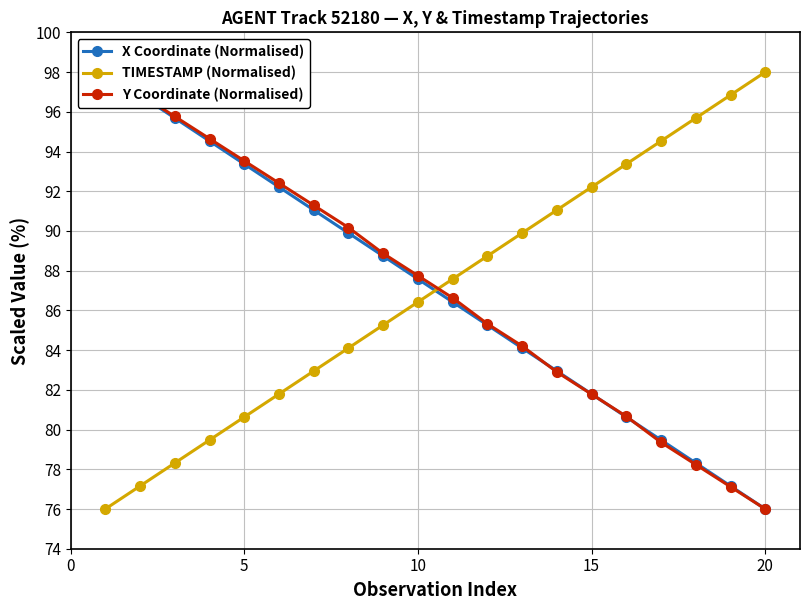

True or false: Y Coordinate (Normalised) has more than 0 interior local peaks.

False